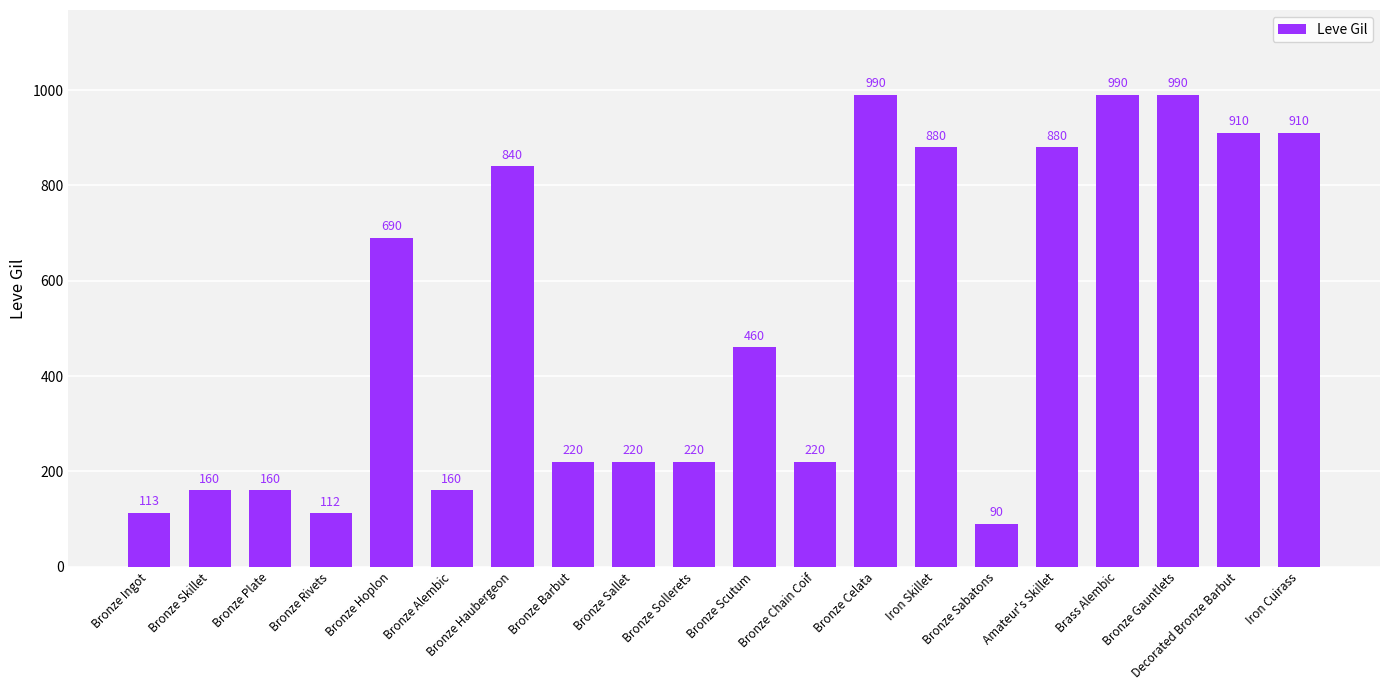

At which label is the value closest to 540?

Bronze Scutum